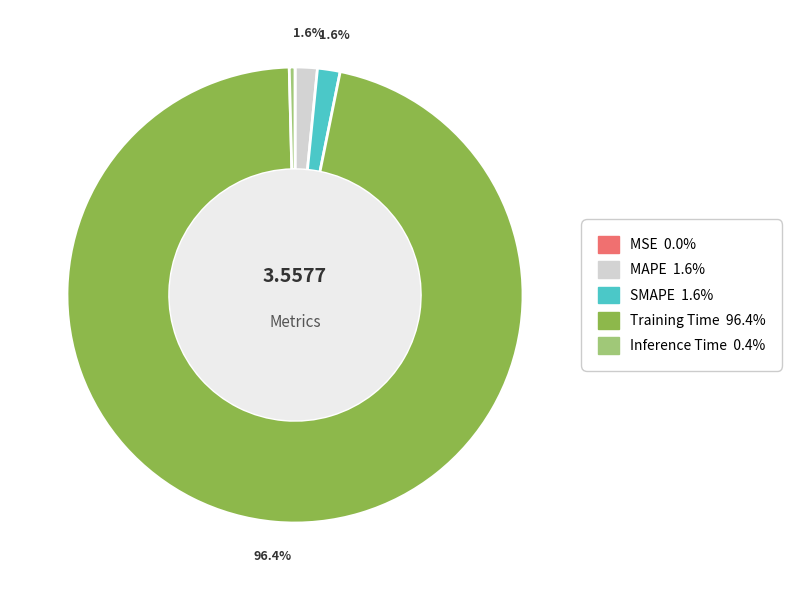

How much of the chart is everything except SMAPE?

98.4%